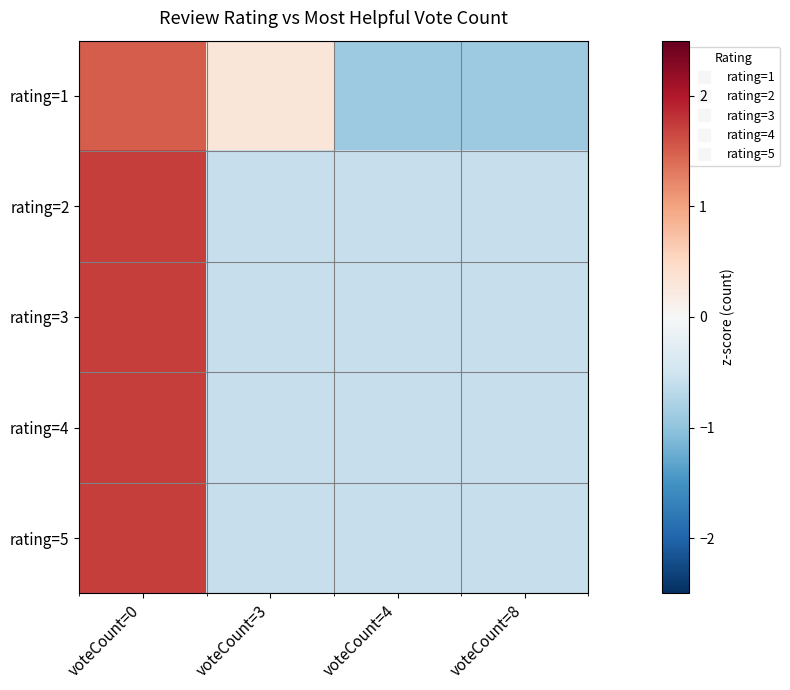

Rank the series by their maximum value, from lowest to highest.

rating=1, rating=2, rating=5, rating=3, rating=4